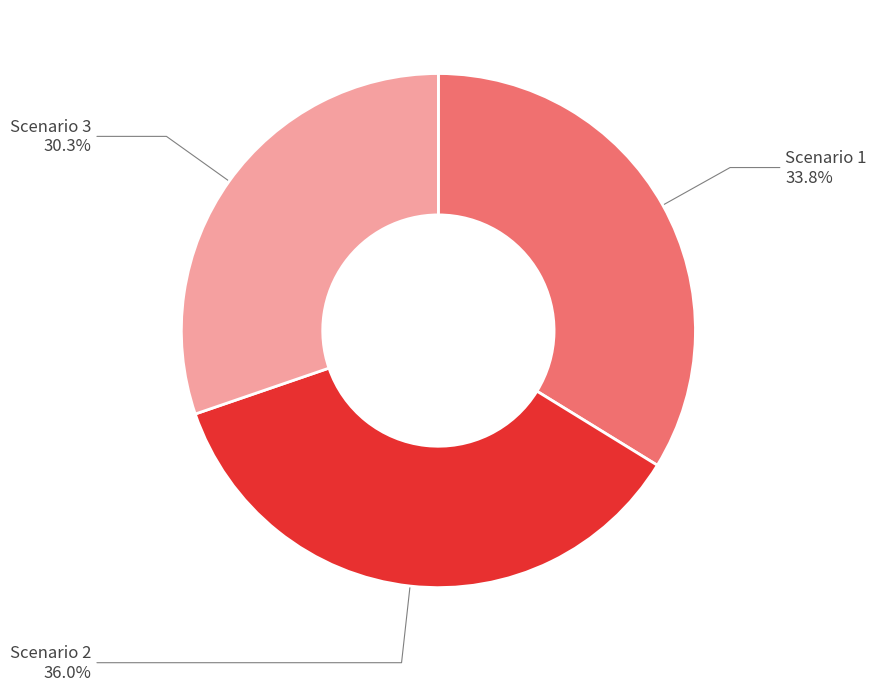

Rank the categories by value from lowest to highest.

Scenario 3, Scenario 1, Scenario 2